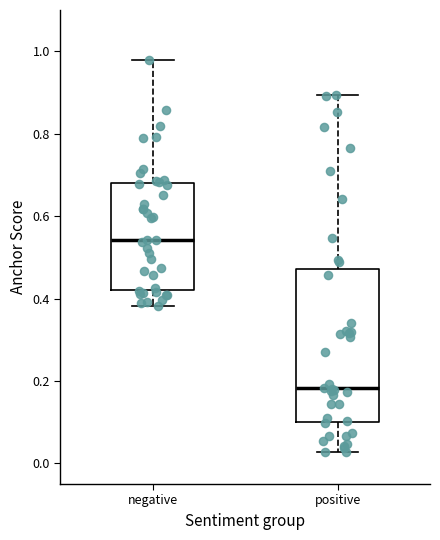

Where is the upper edge of the box for positive on the y-axis? The values are not printed on the chart, so give them approximately, as read against the axis.

0.48